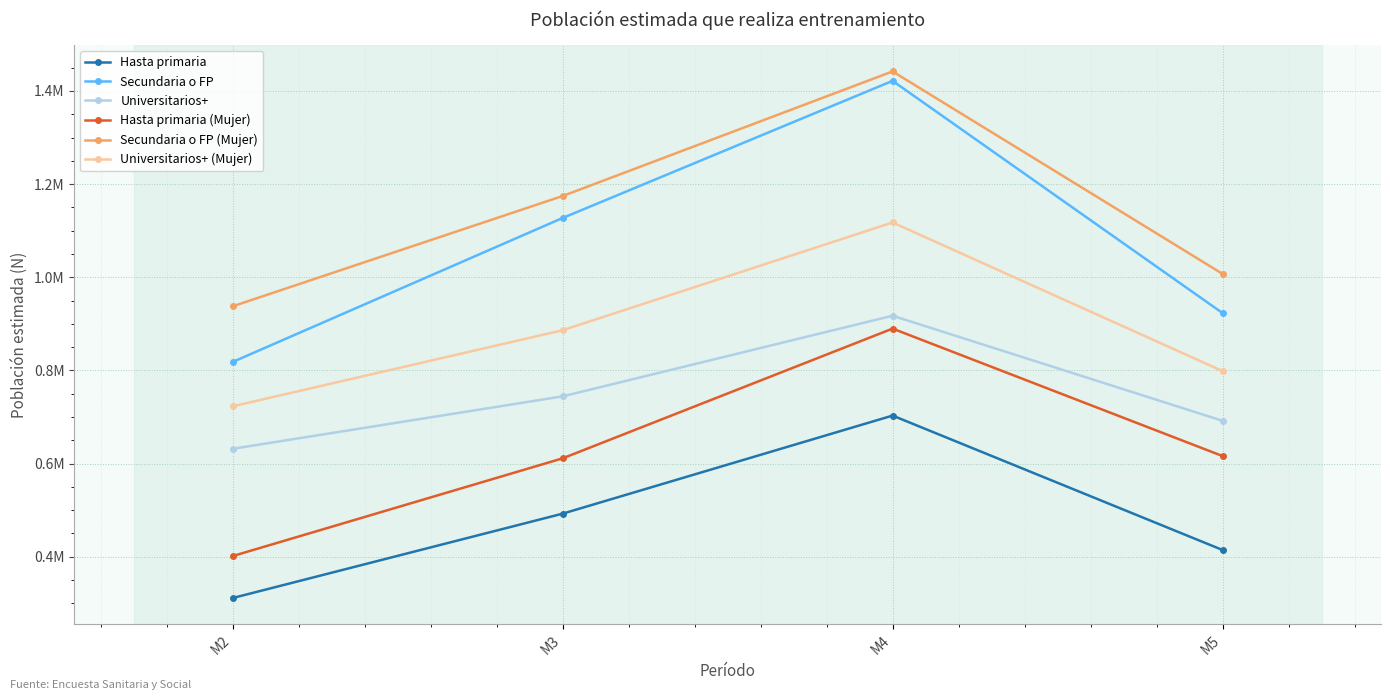

Reading left to right, transcribe all the data shown in this chart.

Hasta primaria: M2=311267	M3=492449	M4=703030	M5=414419
Secundaria o FP: M2=818102	M3=1127240	M4=1421693	M5=923072
Universitarios+: M2=631694	M3=744283	M4=917385	M5=691814
Hasta primaria (Mujer): M2=401364	M3=611211	M4=889767	M5=616131
Secundaria o FP (Mujer): M2=937575	M3=1174388	M4=1441922	M5=1007205
Universitarios+ (Mujer): M2=722857	M3=886237	M4=1117605	M5=798521